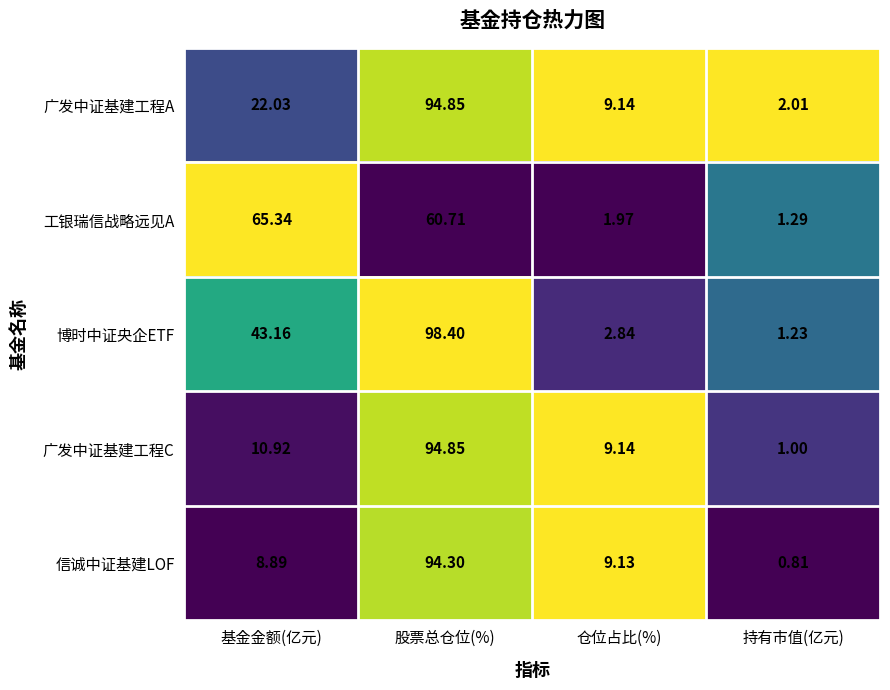

Rank the series at 持有市值(亿元) from highest to lowest value.

广发中证基建工程A, 工银瑞信战略远见A, 博时中证央企ETF, 广发中证基建工程C, 信诚中证基建LOF